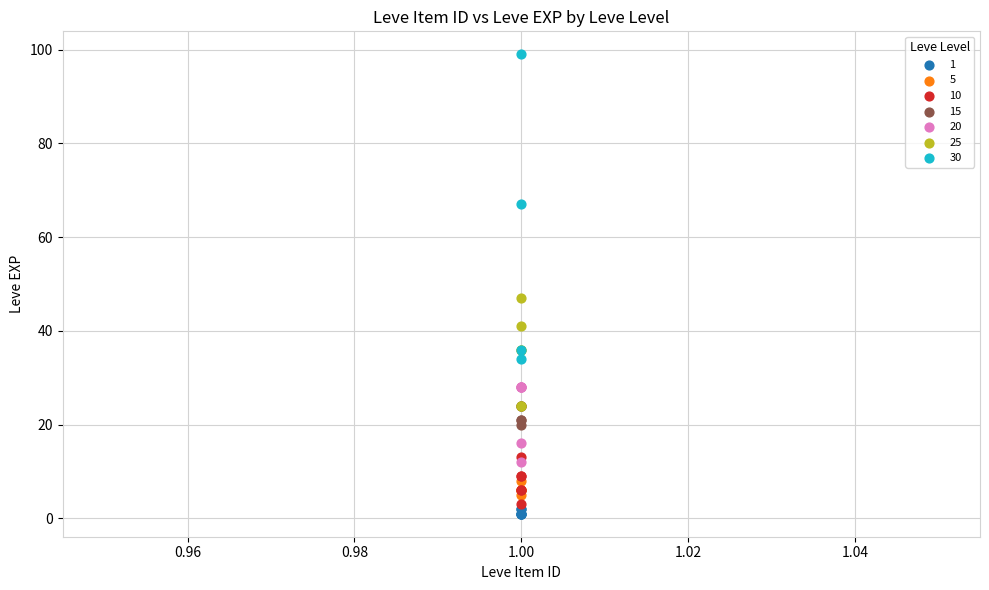

Which series has the largest Y range (max minus min)?

30